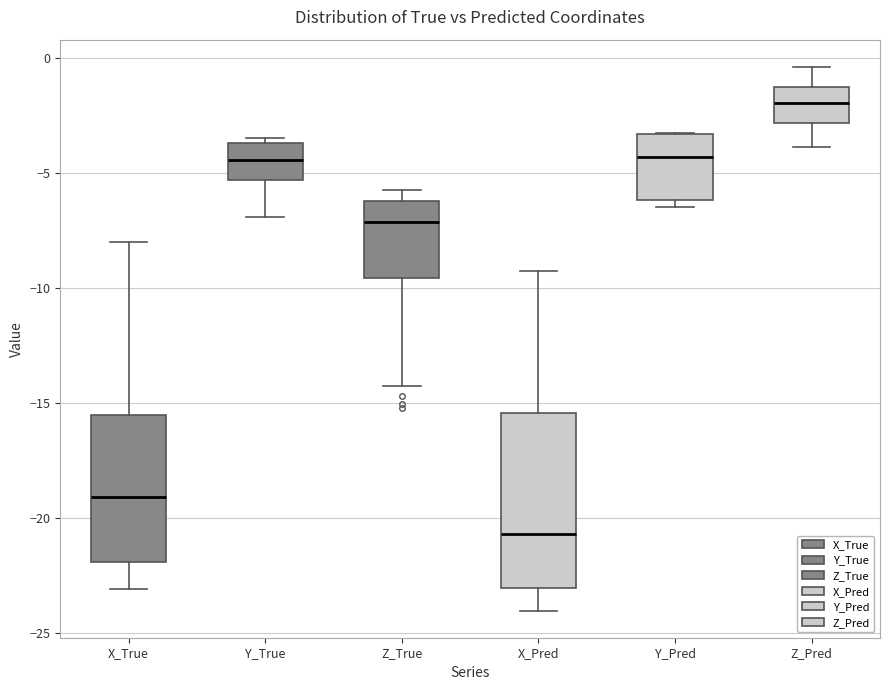

Reading left to right, transcribe this box plot: for each box, give where its median line is, the range the box spans, and where its two whiskers end, as read against the y-axis. The values are not printed on the chart, so give them approximately, as read against the axis.

X_True: median -19.0, box -22.0 to -15.5, whiskers -23.0 to -8.0
Y_True: median -4.5, box -5.5 to -3.5, whiskers -7.0 to -3.5 (just above the box's upper edge)
Z_True: median -7.0, box -9.5 to -6.0, whiskers -14.5 to -5.5
X_Pred: median -20.5, box -23.0 to -15.5, whiskers -24.0 to -9.0
Y_Pred: median -4.5, box -6.0 to -3.5, whiskers -6.5 to -3.5
Z_Pred: median -2.0, box -3.0 to -1.5, whiskers -4.0 to -0.5